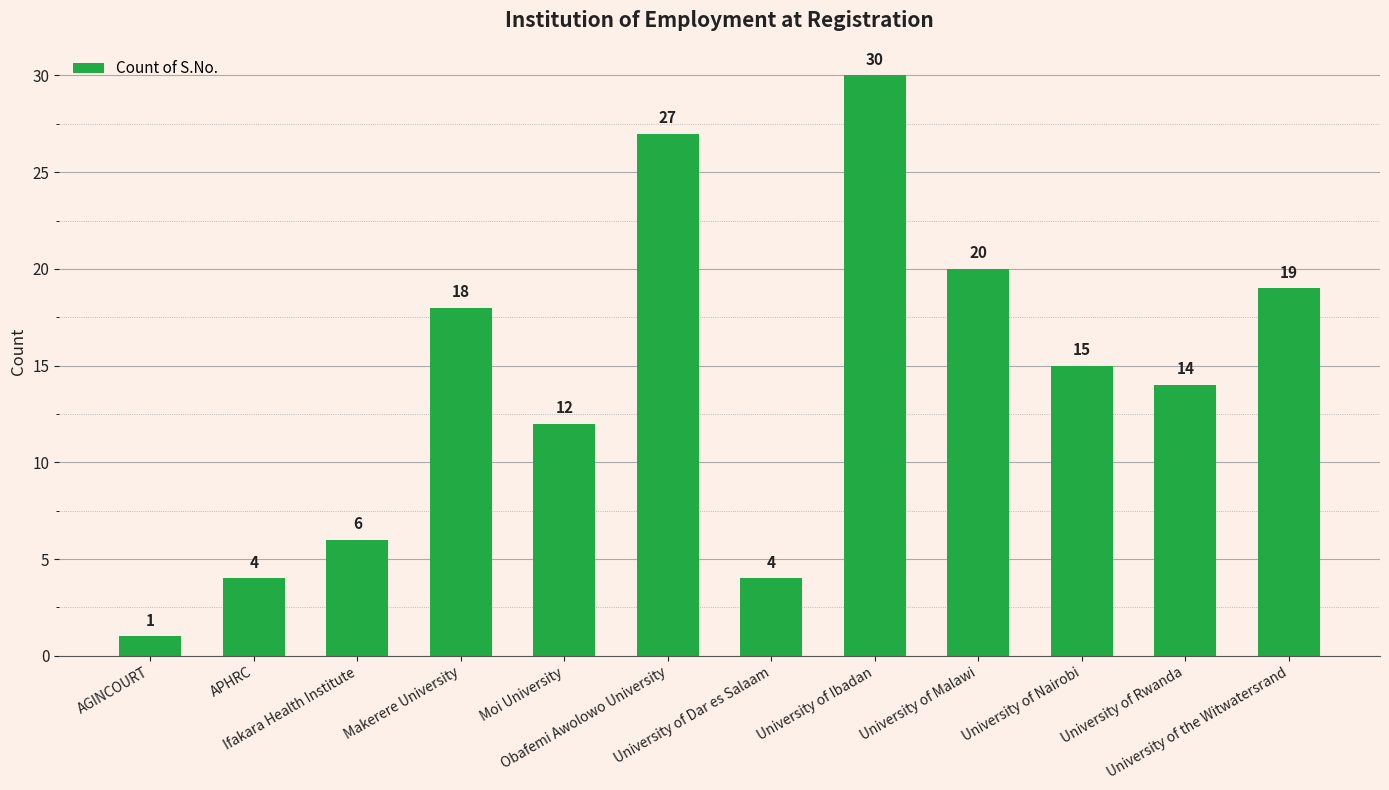

What is the sum of all values?

170